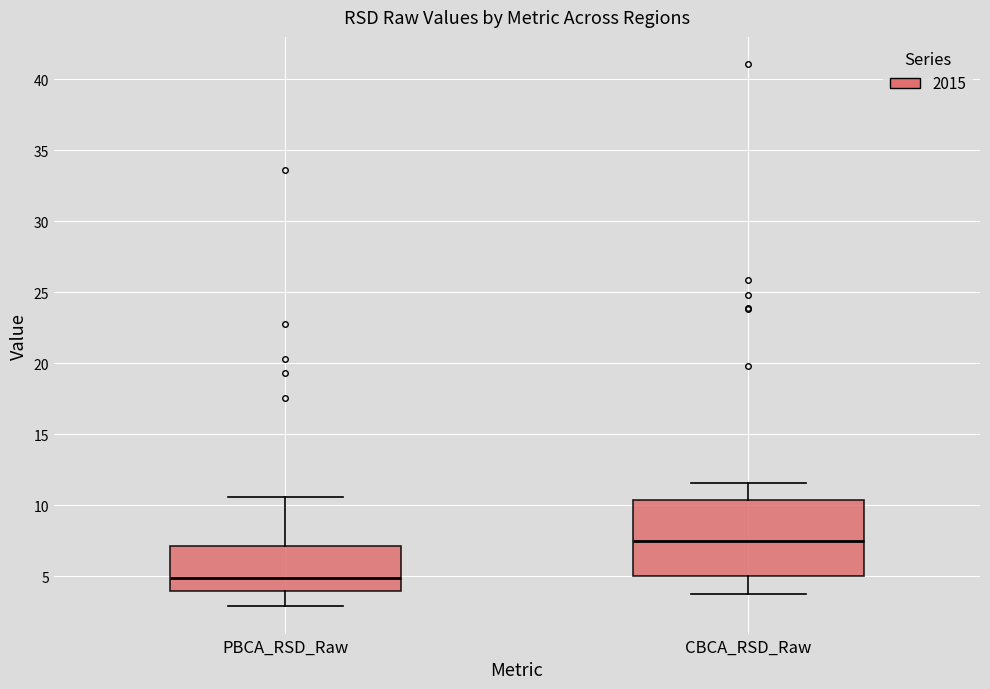

Which box has the highest median line?

CBCA_RSD_Raw